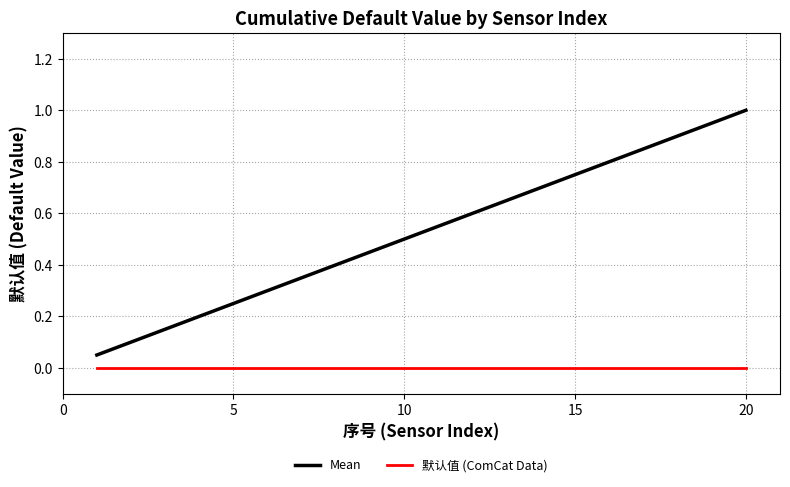

At how many categories does at least one series exceed 0?

20